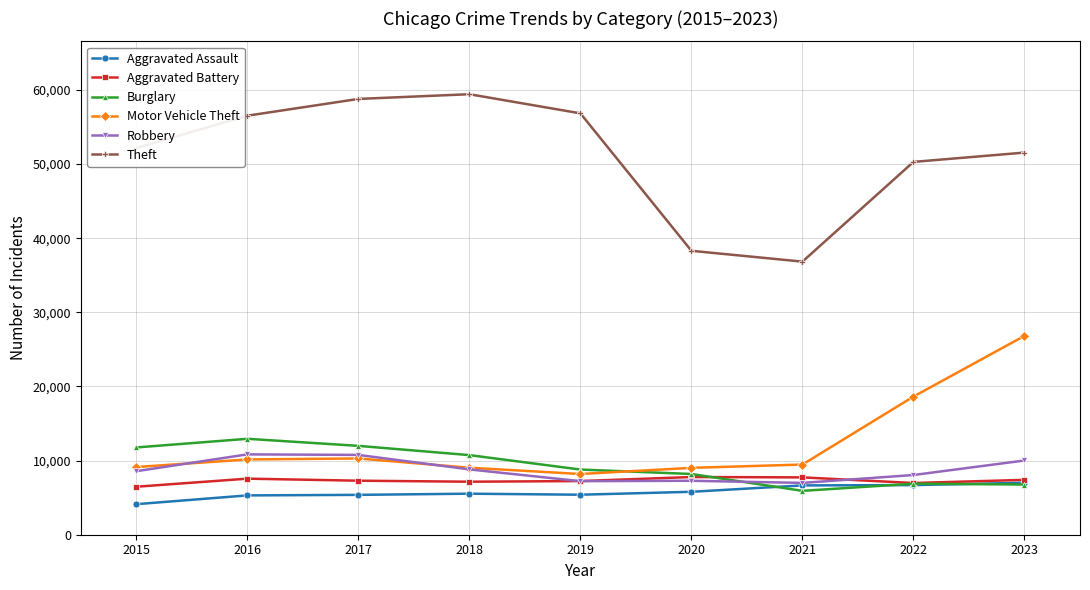

What are all the series names shown in the legend?

Aggravated Assault, Aggravated Battery, Burglary, Motor Vehicle Theft, Robbery, Theft